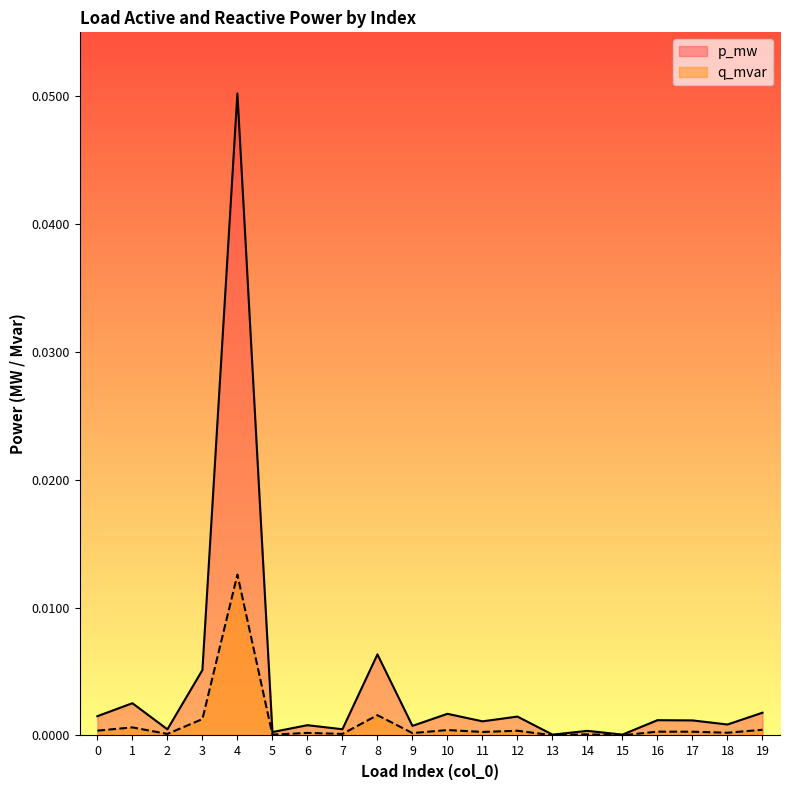

What are all the series names shown in the legend?

p_mw, q_mvar